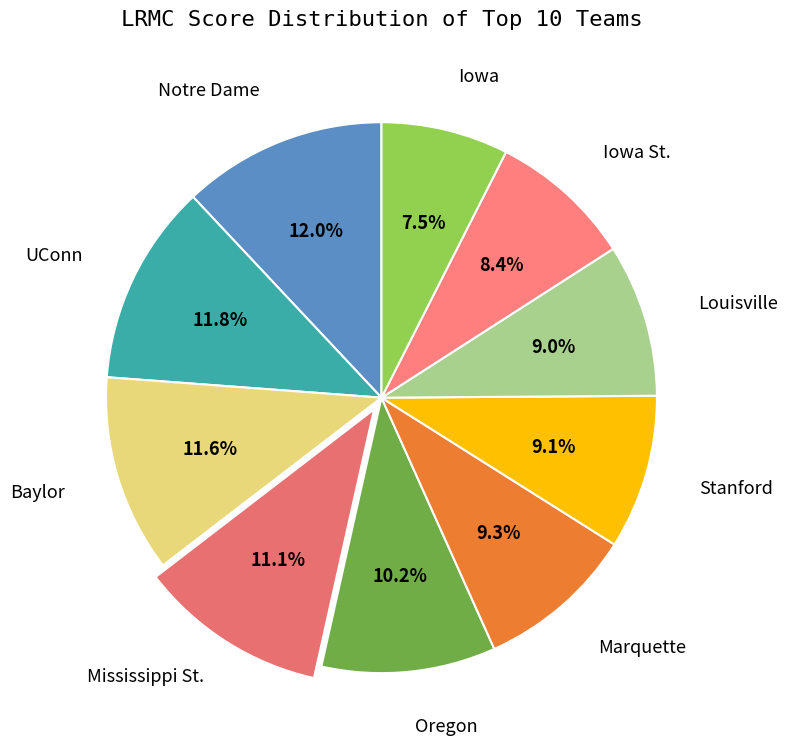

How many segments does this pie chart have?

10